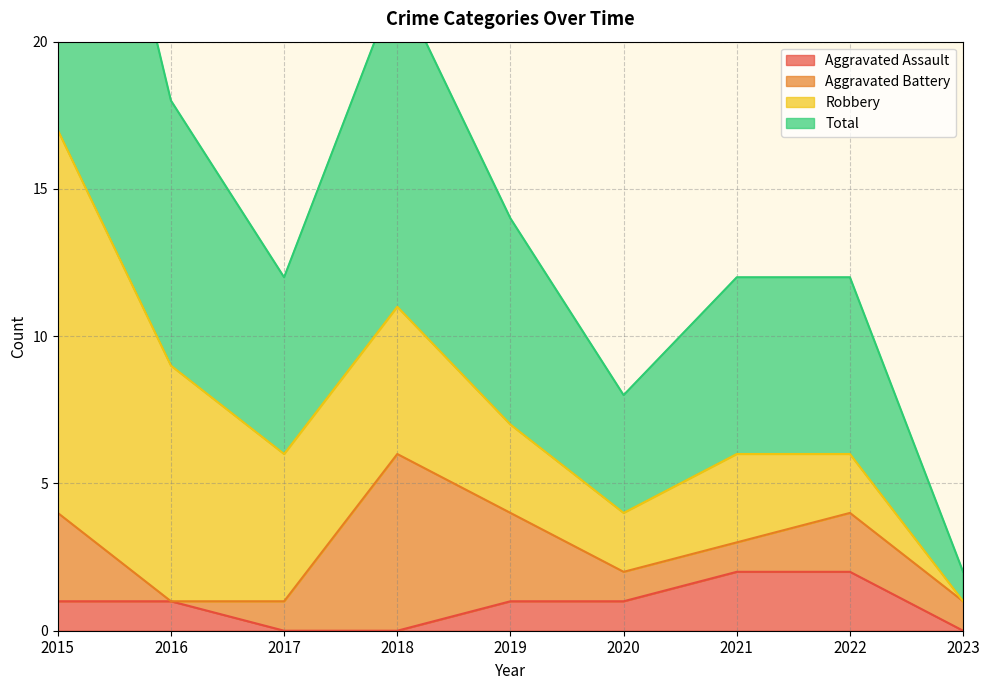

Is it true that Aggravated Assault equals 1 at 2019?

True